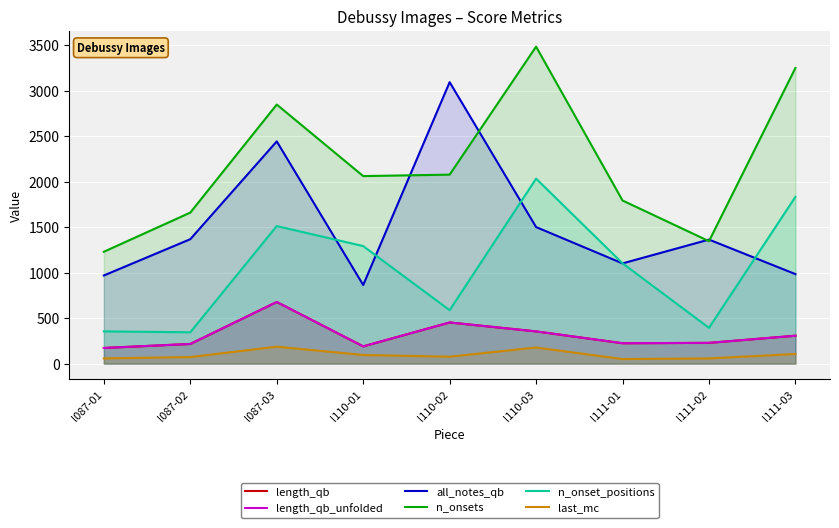

What are all the series names shown in the legend?

length_qb, length_qb_unfolded, all_notes_qb, n_onsets, n_onset_positions, last_mc